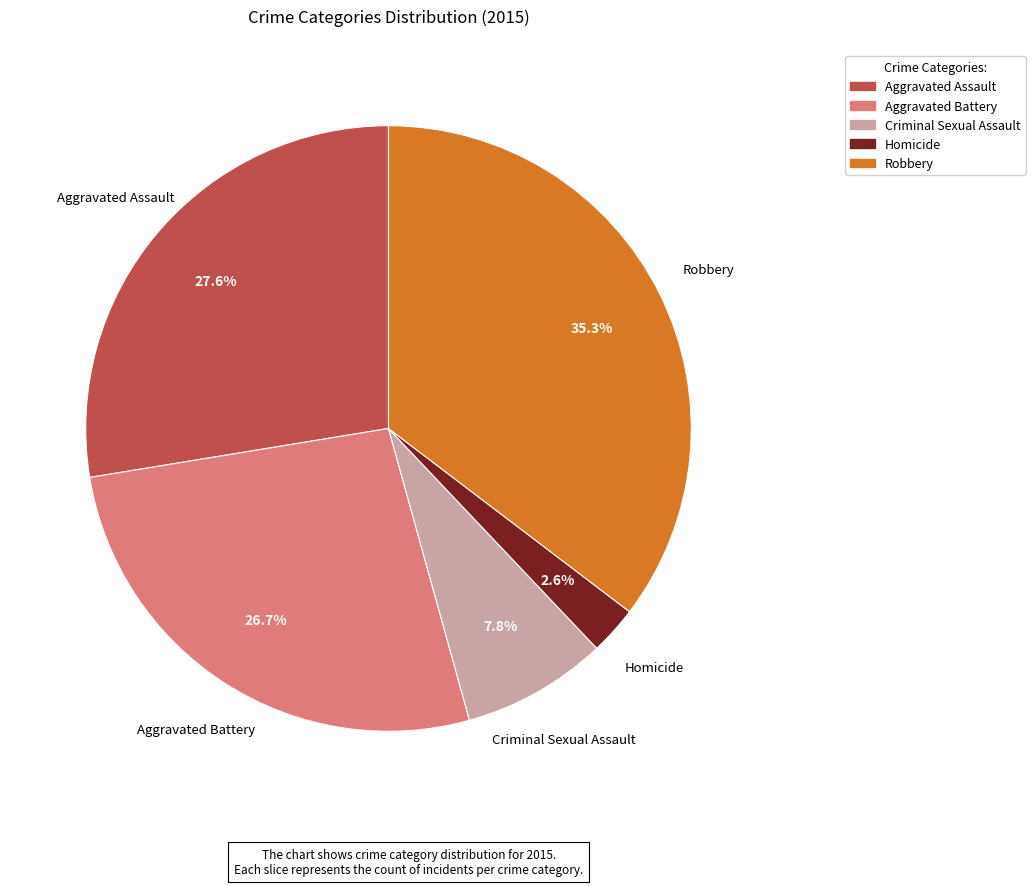

Is it true that Aggravated Battery is 27% of the pie?

True